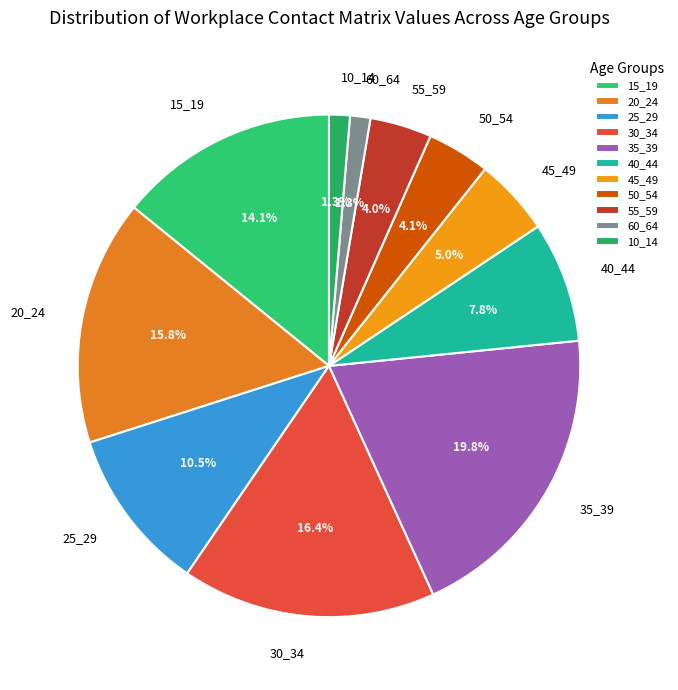

Which category has the biggest portion of the pie?

35_39